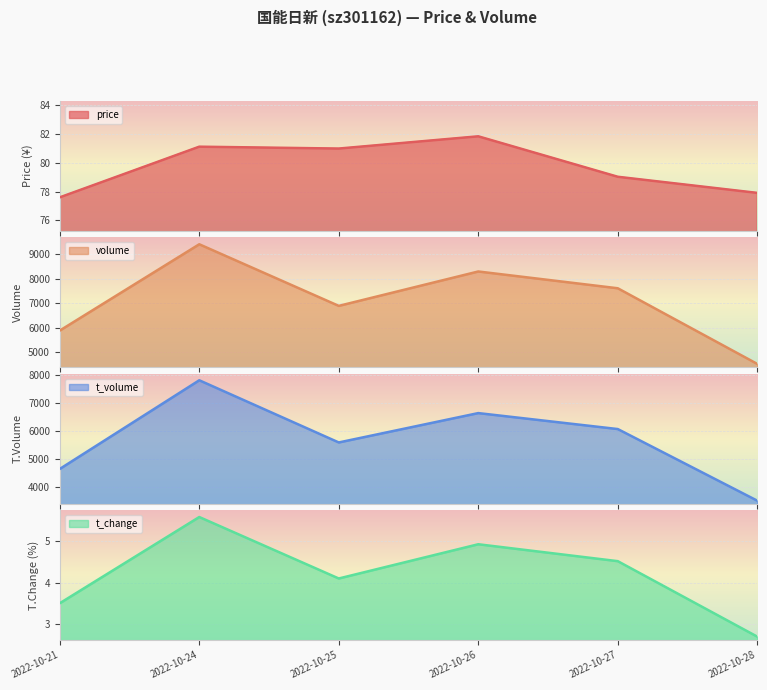

What value does the t_volume series have at 2022-10-27?

6076.0